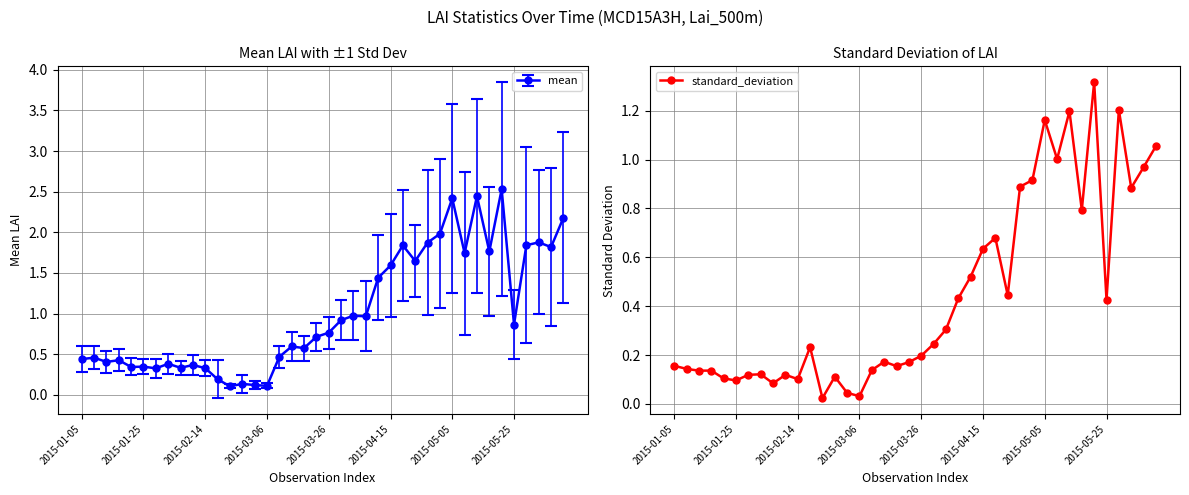

How many points are lower than both their immediate neighbors (excluding endpoints)?

12